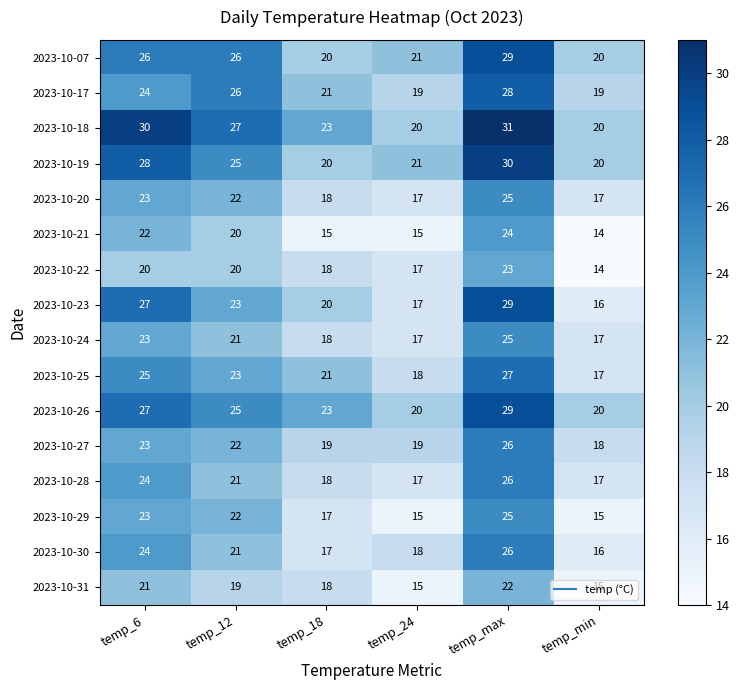

True or false: 2023-10-26 has a value of 25 at temp_12.

True